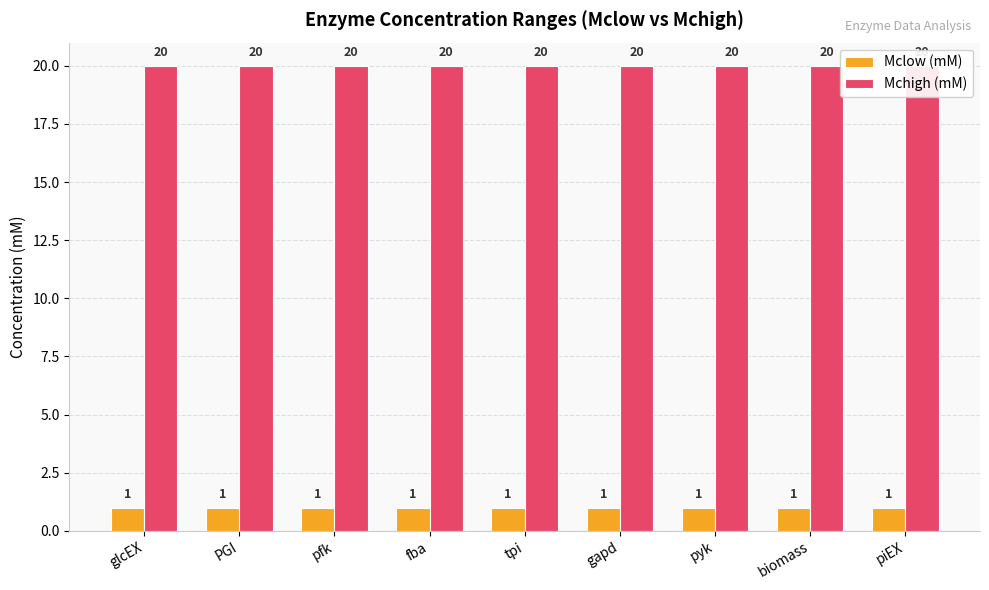

What is the minimum value for Mchigh (mM)?

20